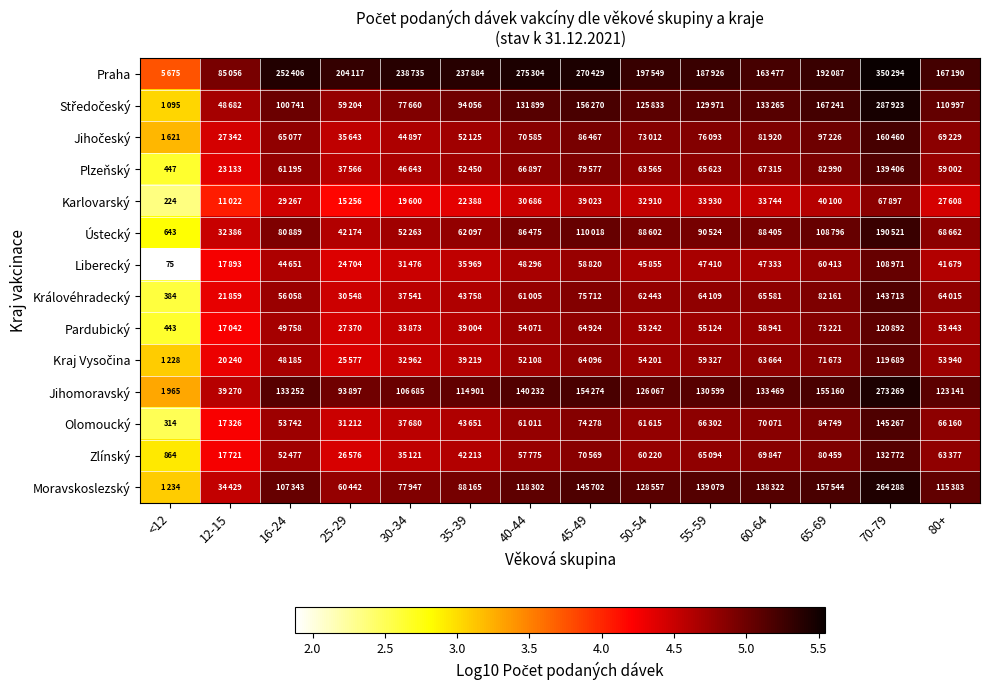

Is the value of Jihomoravský at <12 greater than the value of Plzeňský at 35-39?

No